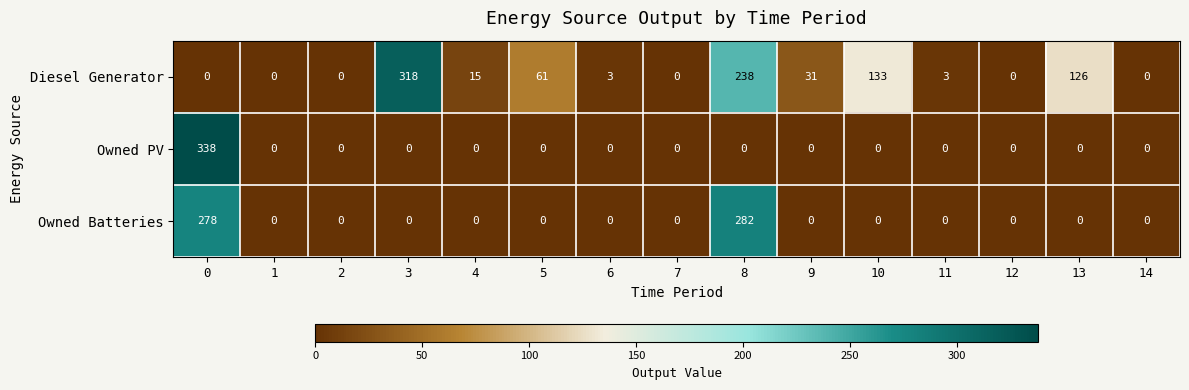

Between 9 and 10, which series saw the biggest shift?

Diesel Generator